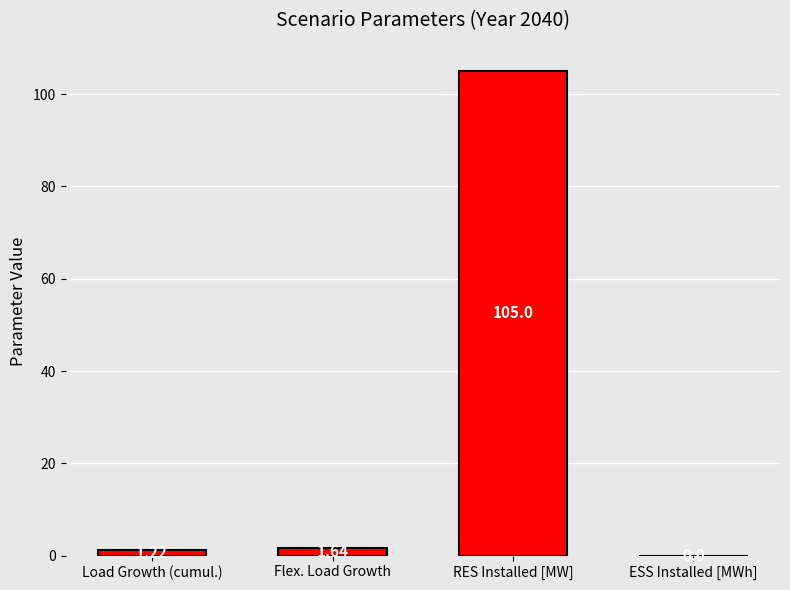

What is the change in value from Flex. Load Growth to RES Installed [MW]?

+103.4